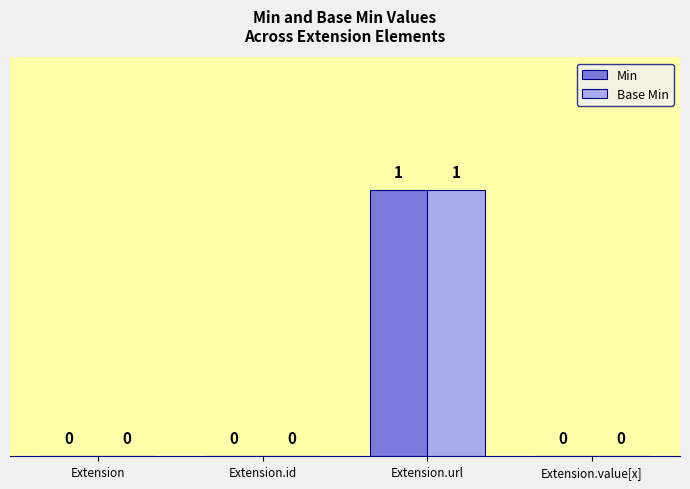

Reading left to right, extract all data points from this chart.

Min: 0	0	1	0
Base Min: 0	0	1	0